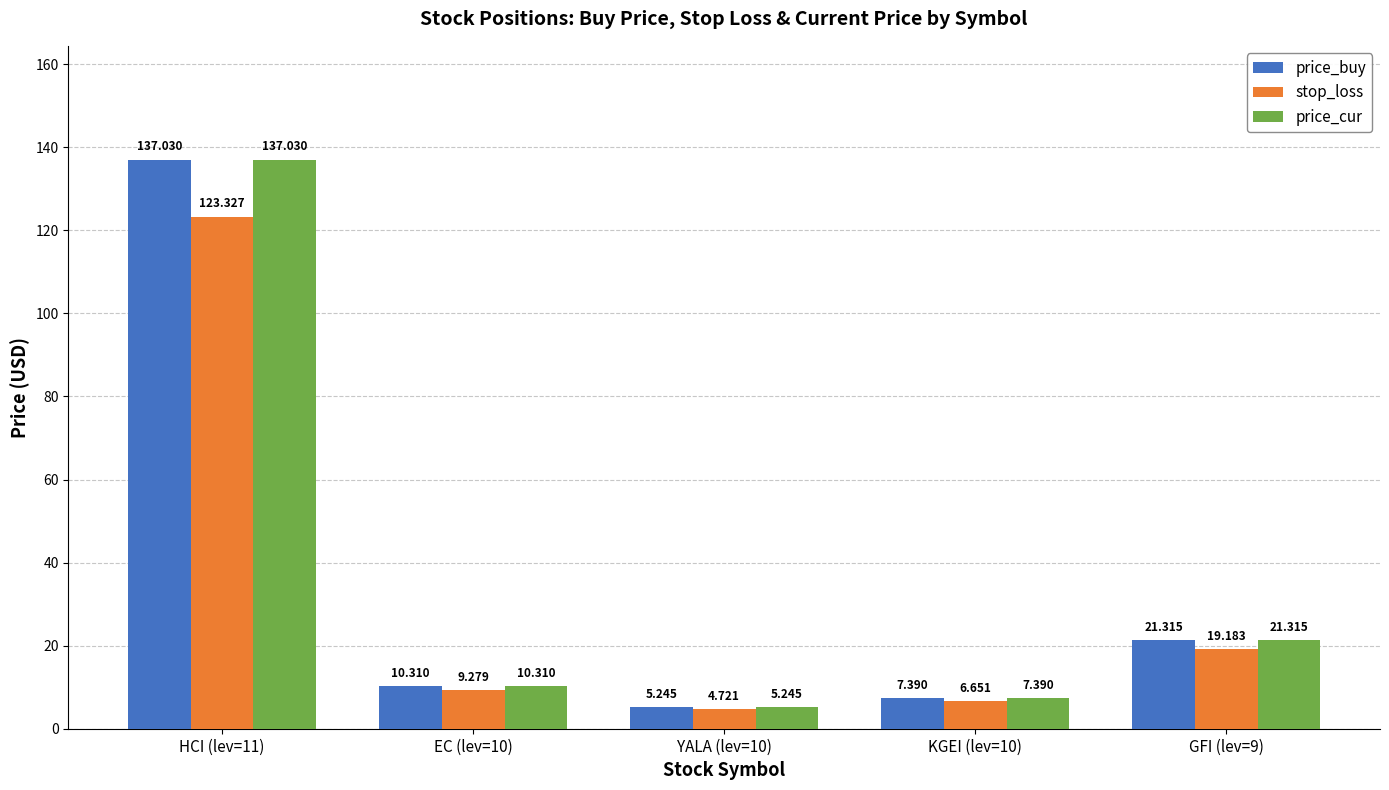

What is the sum of all price_buy values?

181.3